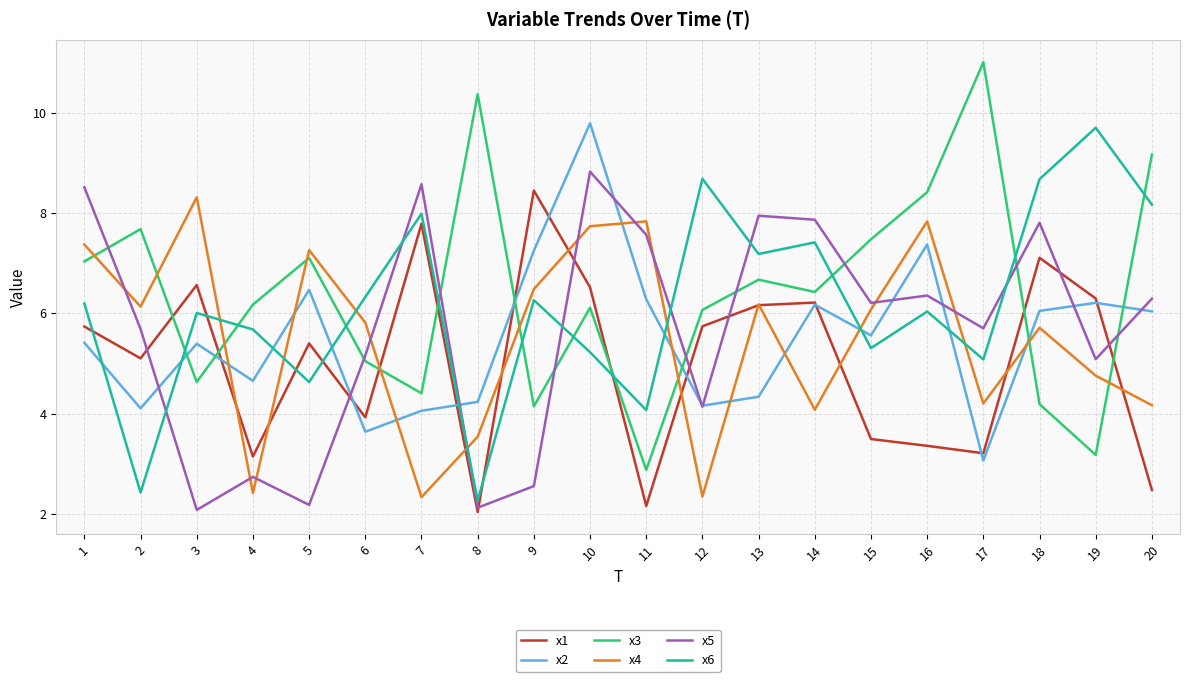

Is the value of x3 at 8 greater than the value of x5 at 19?

Yes